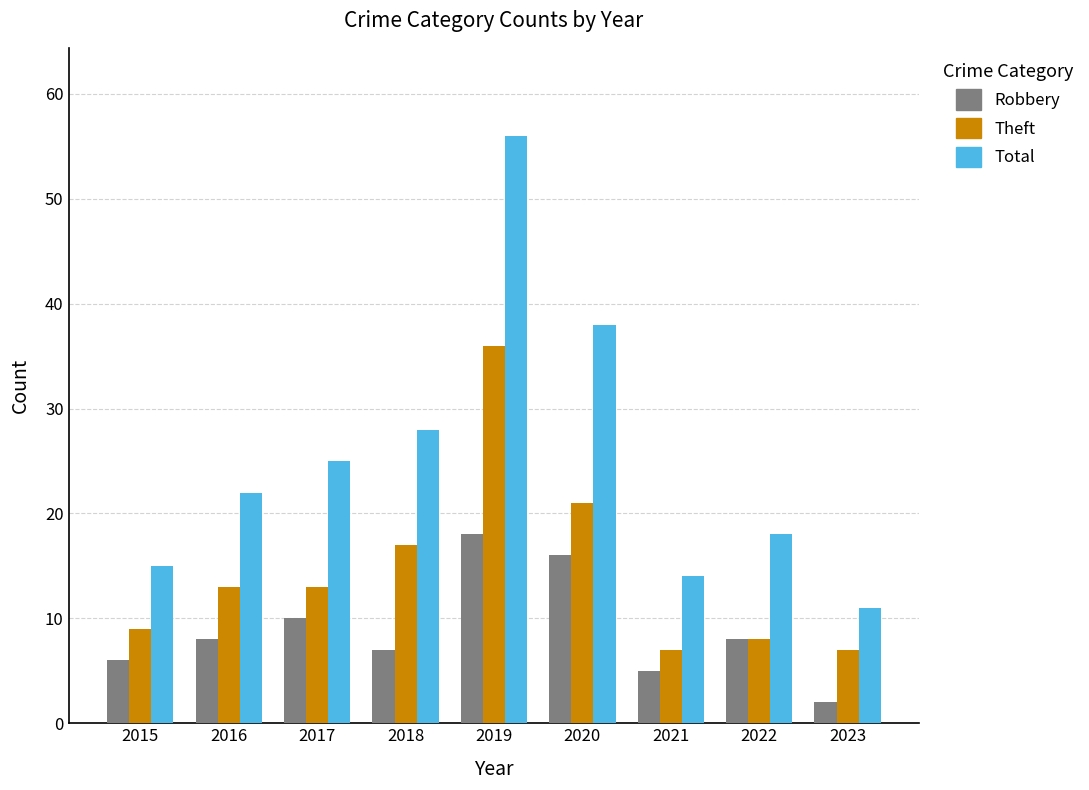

Which series has the largest total across all categories?

Total